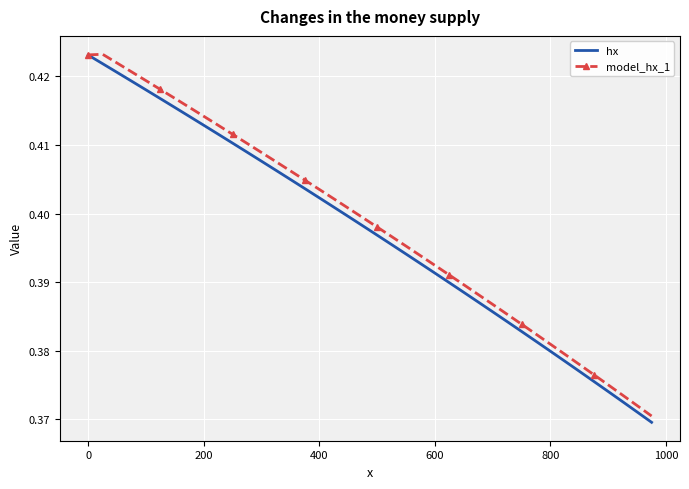

How many lines are shown in the chart?

2